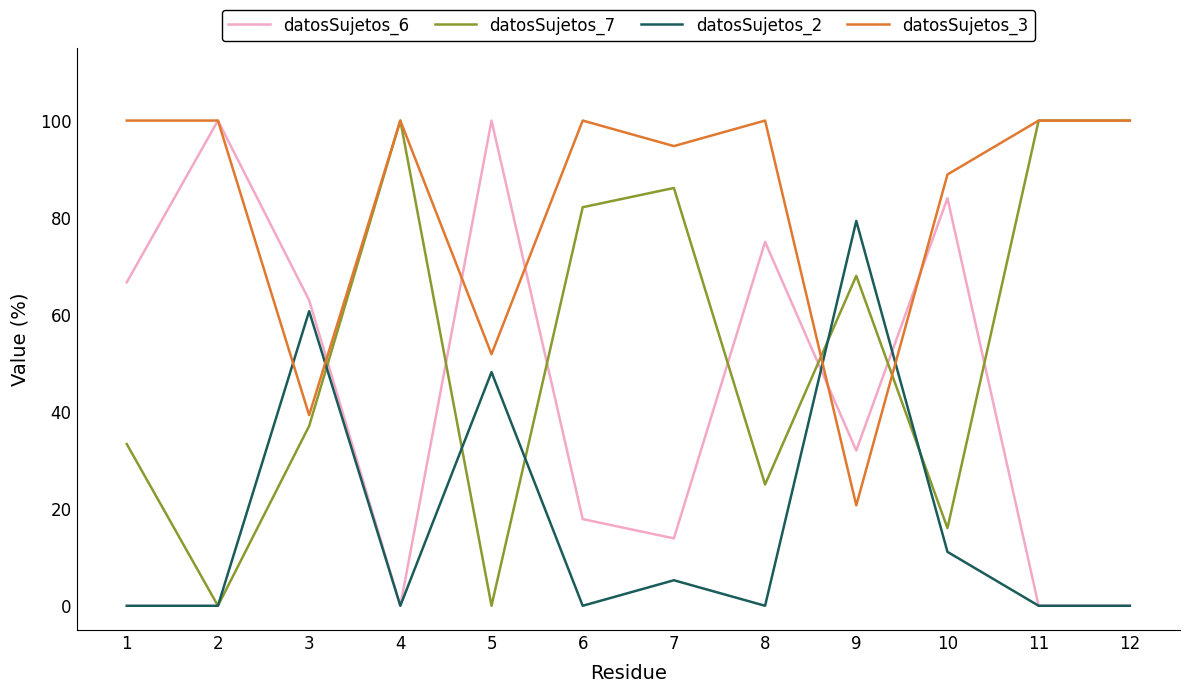

The value of datosSujetos_2 at 1 is 0.0. True or false?

True